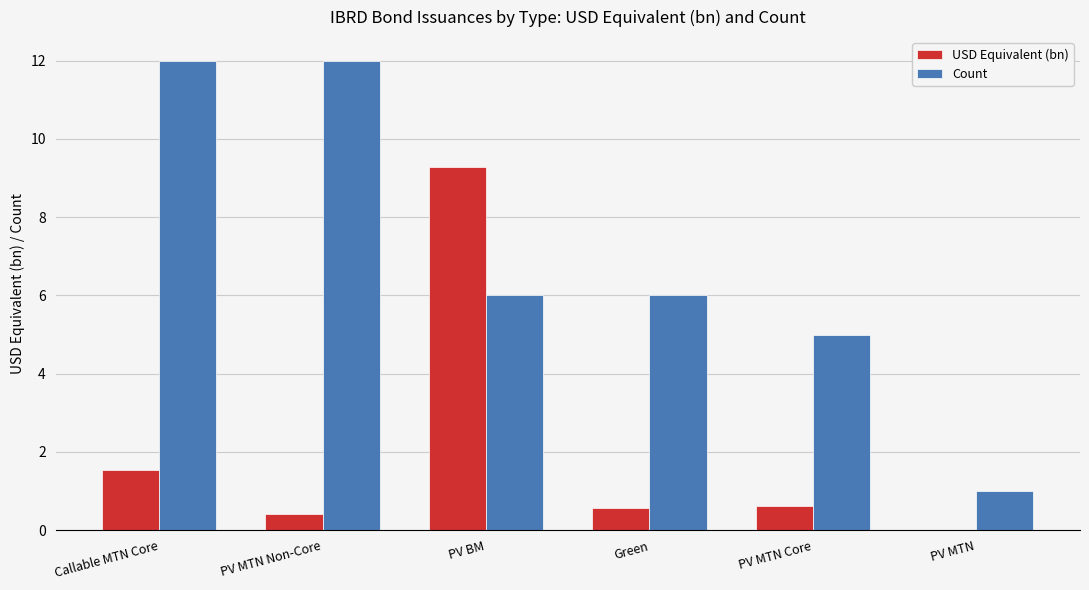

How many groups of bars are there?

6